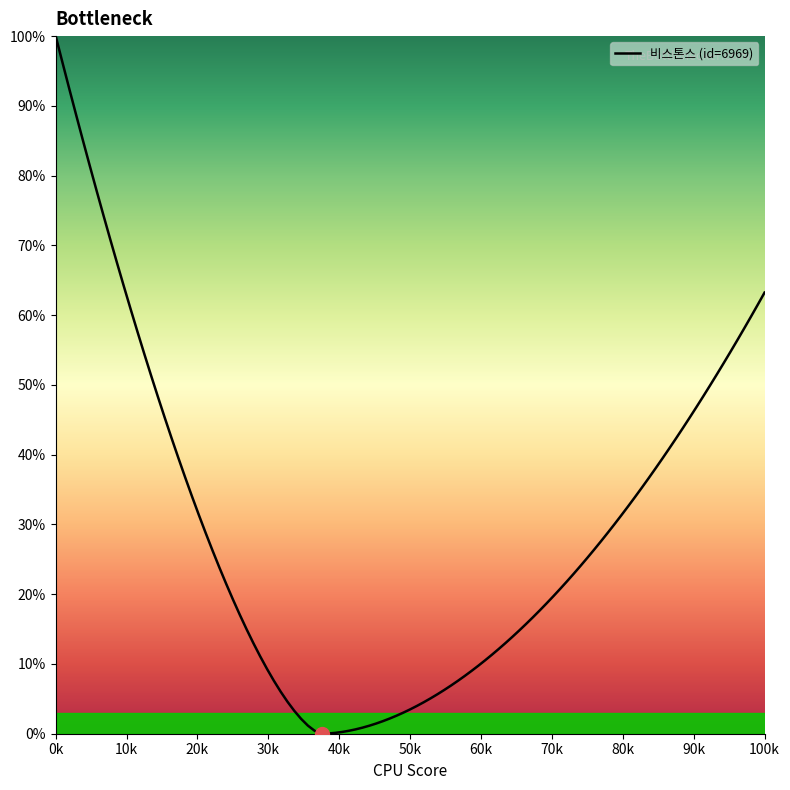

What is the maximum value shown in the chart?

100.0